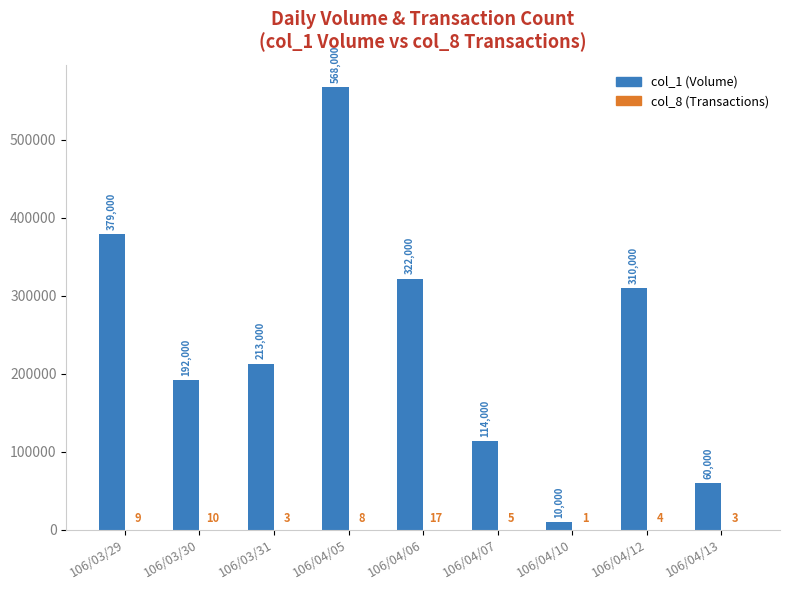

How many groups of bars are there?

9